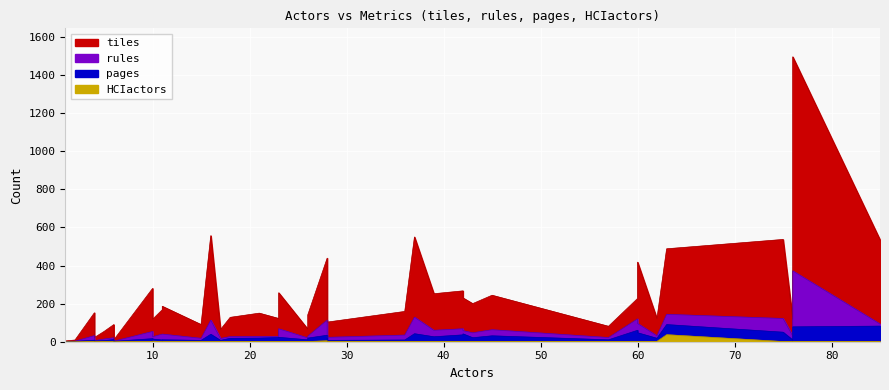

Is the value of rules at 22 greater than the value of pages at 6?

Yes